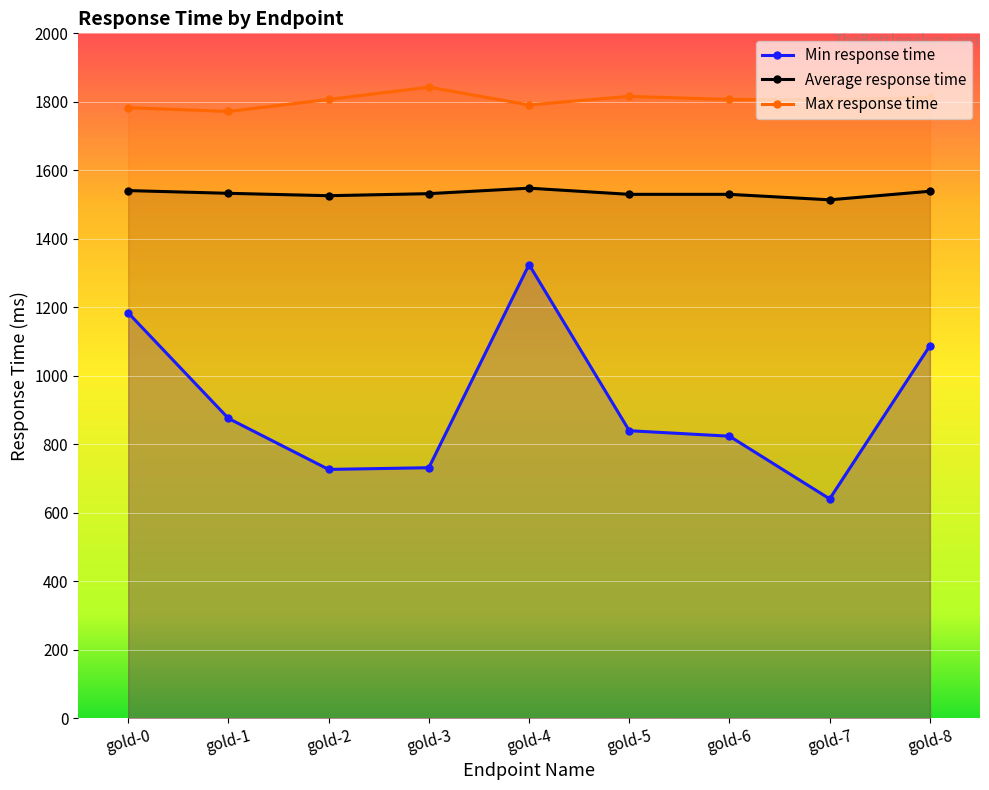

What is the spread (max minus min) of values at gold-7?

1165